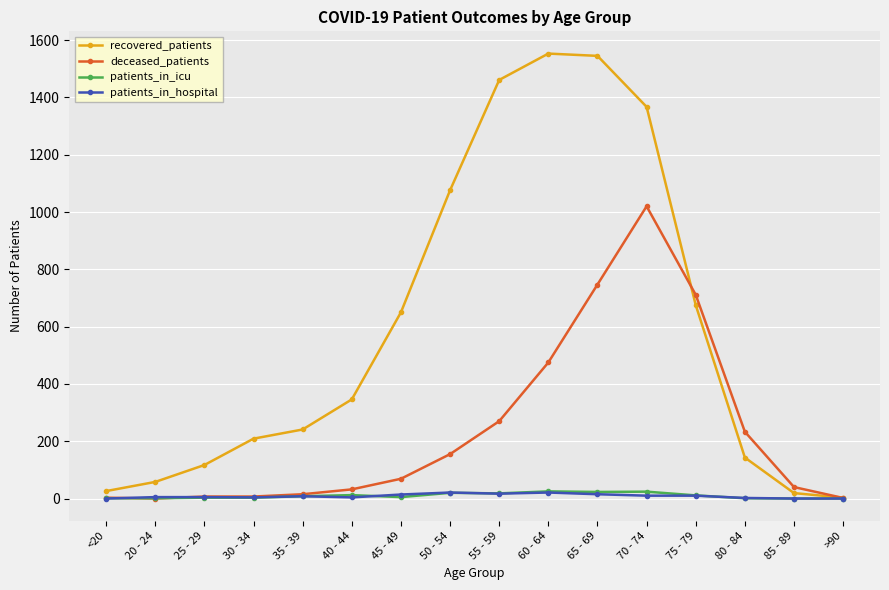

Count the number of data series in this chart.

4